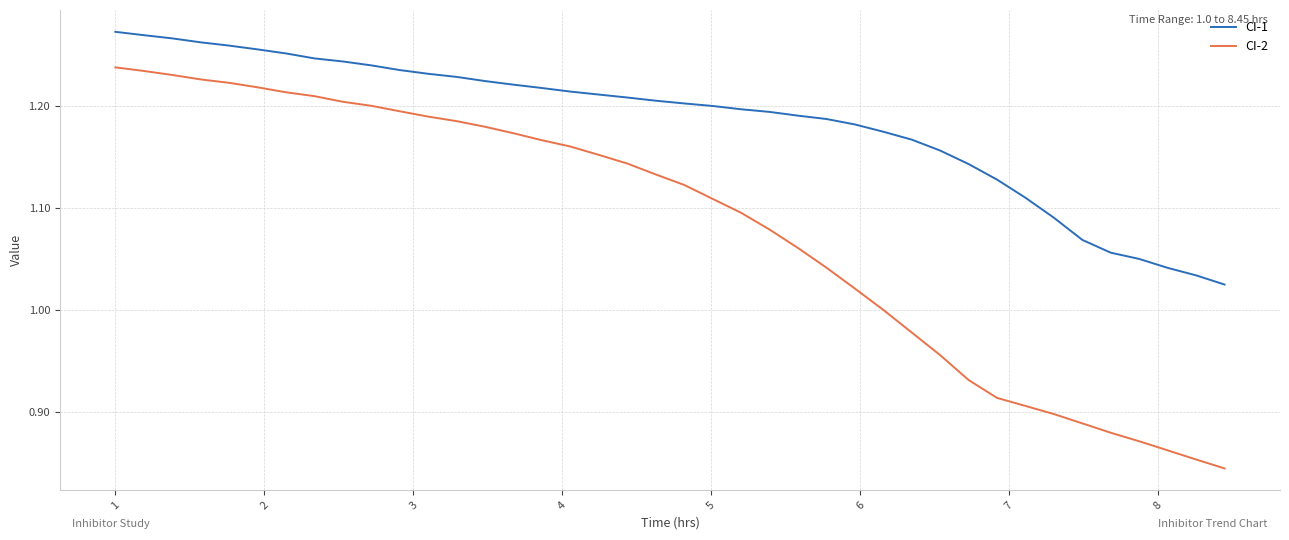

What is the difference between the maximum and minimum values in the CI-2 series?

0.4